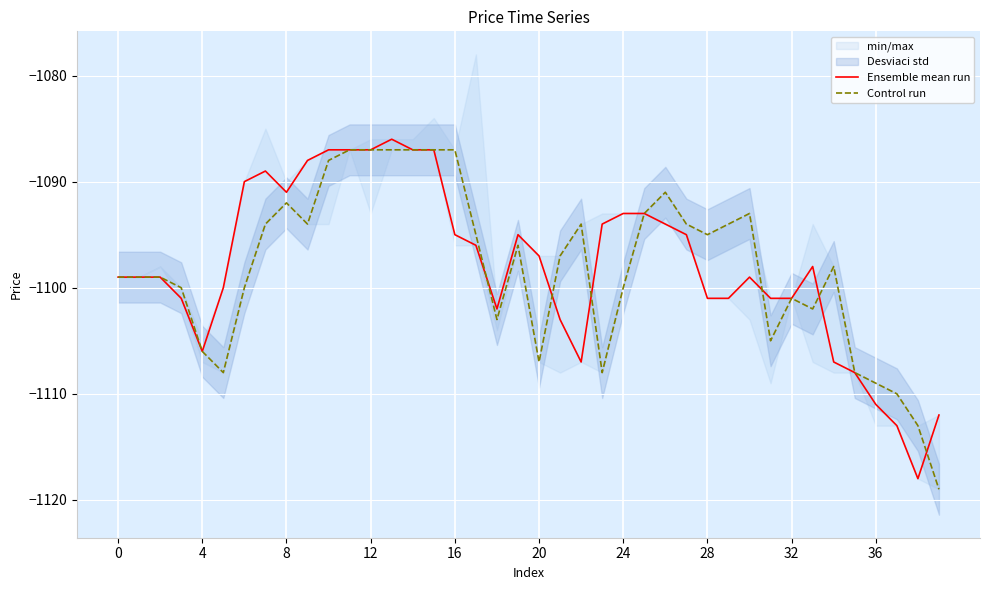

The Control run series shows -1495 at 4. True or false?

False